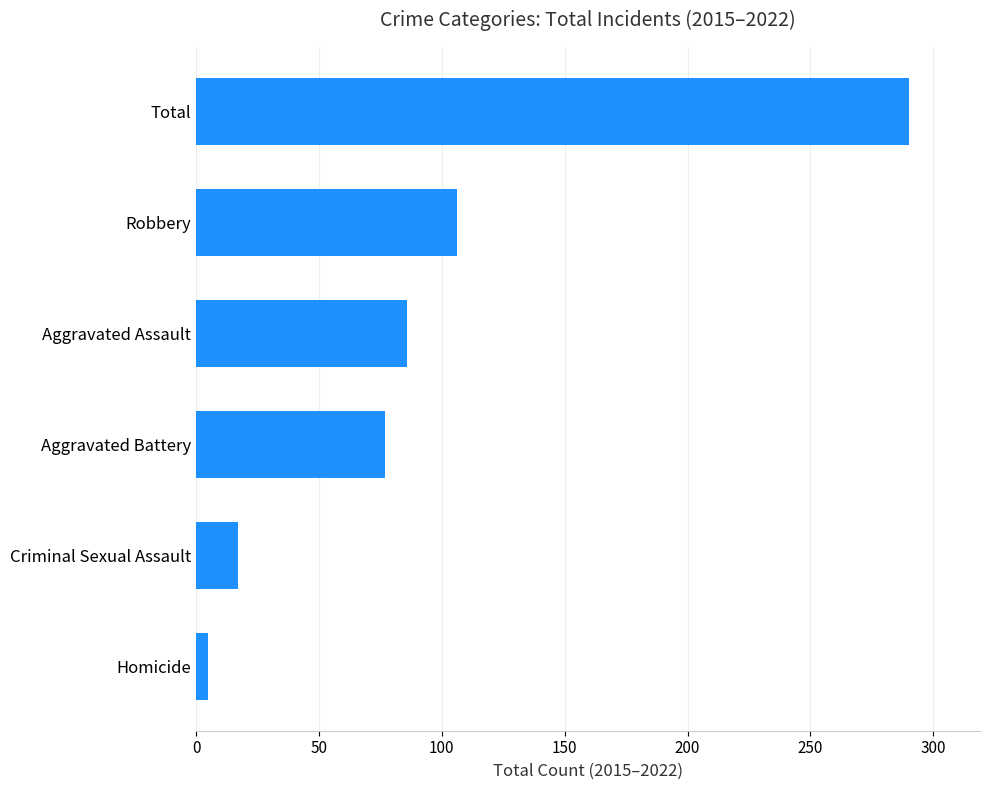

How many series are shown in this chart?

1